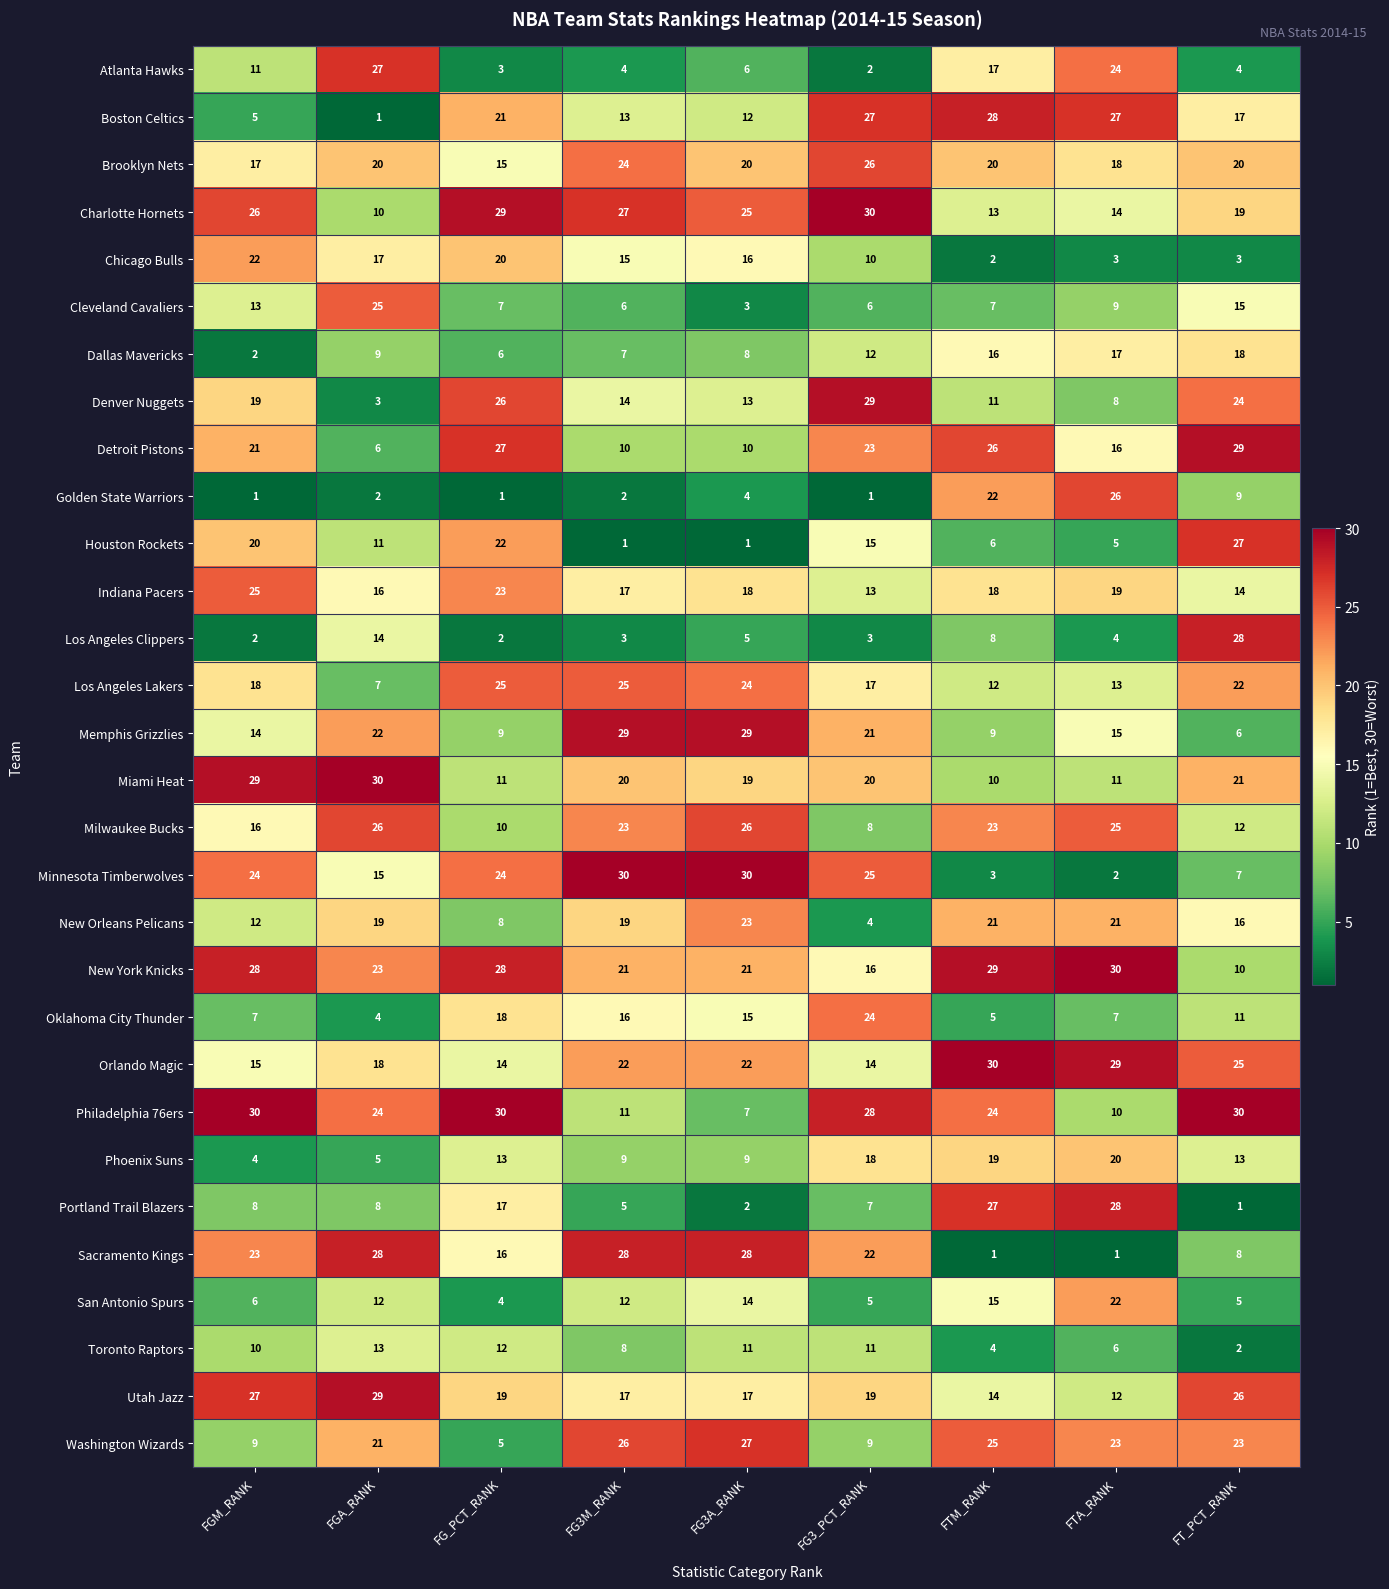

What is the minimum value for Indiana Pacers?

13